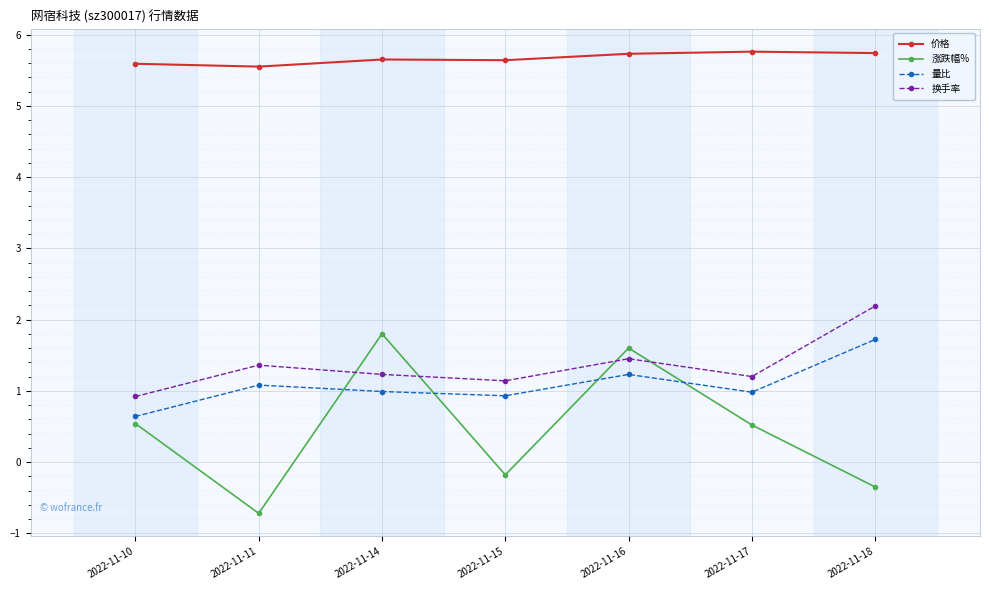

True or false: 价格 and 涨跌幅% intersect in this chart.

False